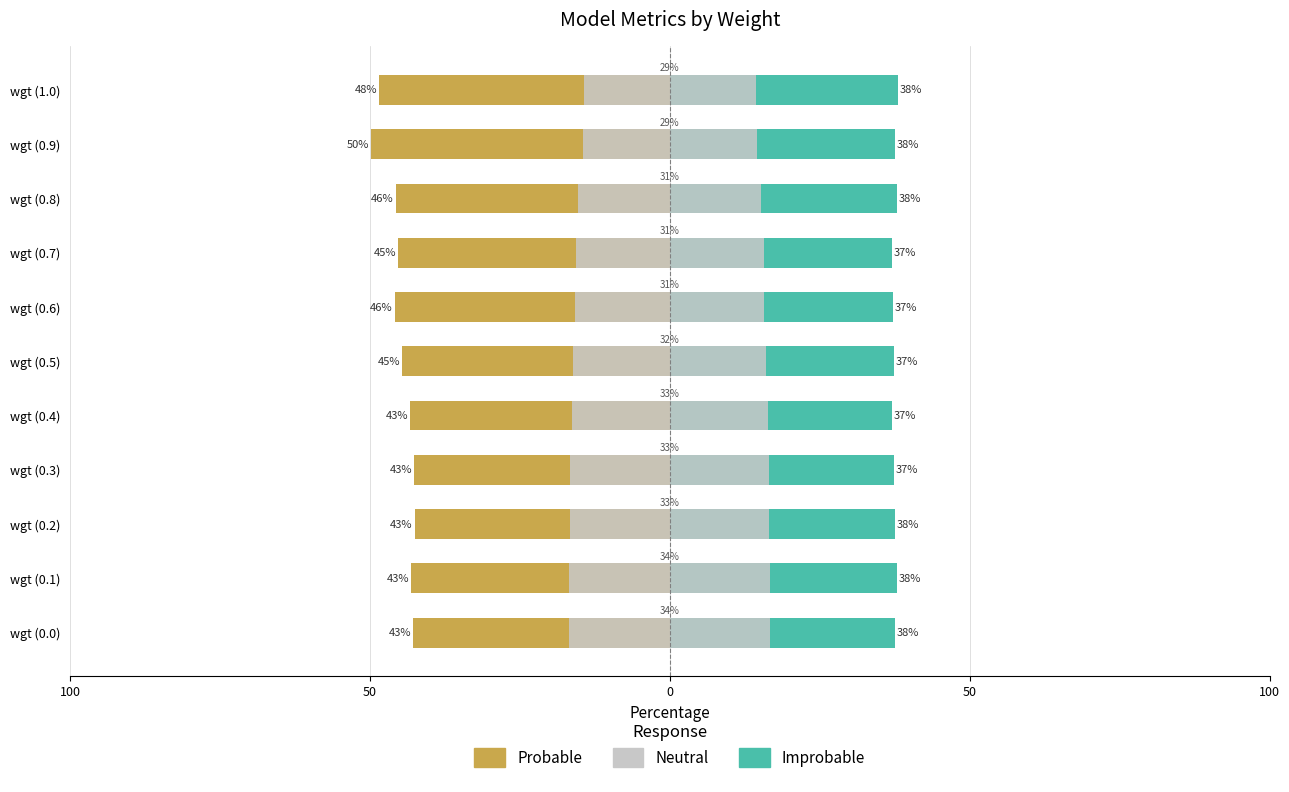

Is it true that Improbable equals 38.1 at wgt (1.0)?

True